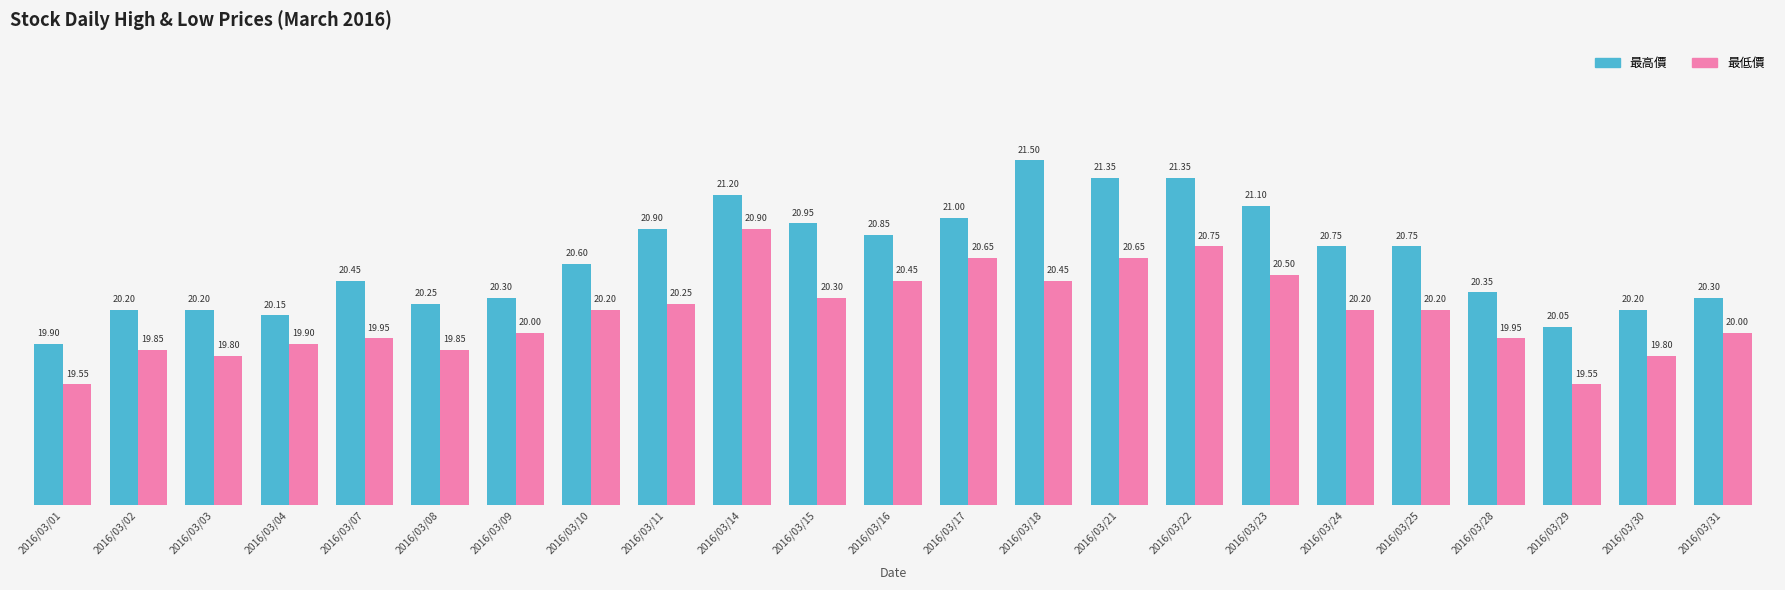

Is it true that 最低價 equals 19.8 at 2016/03/03?

True